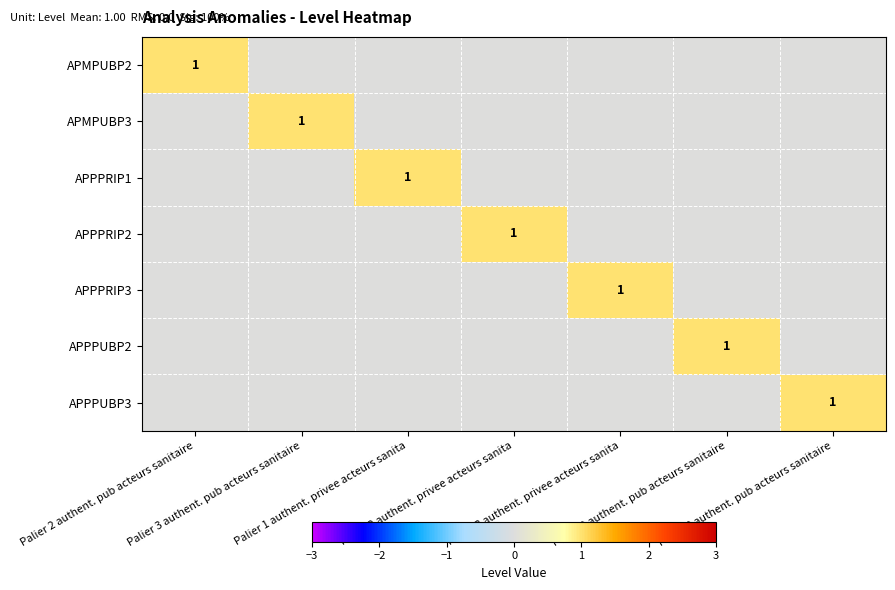

The value of APMPUBP2 at Palier 2 authent. privee acteurs sanita is 0. True or false?

False